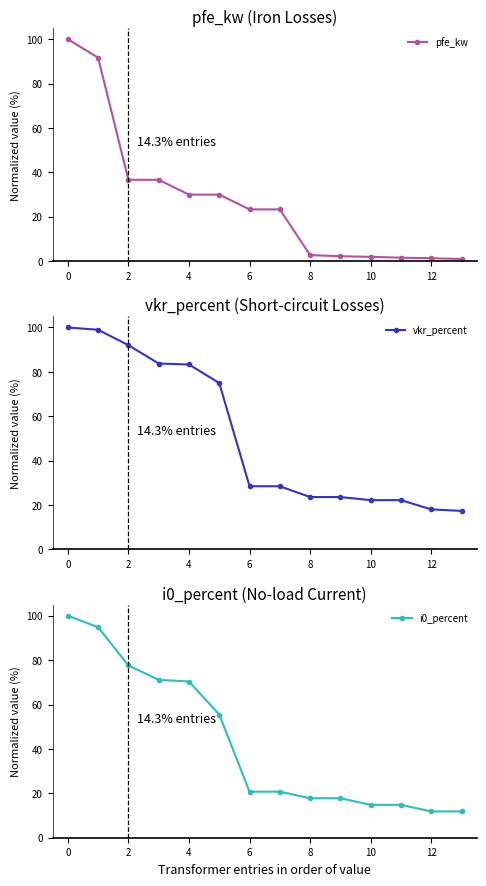

What is the average value of the pfe_kw series?

27.3